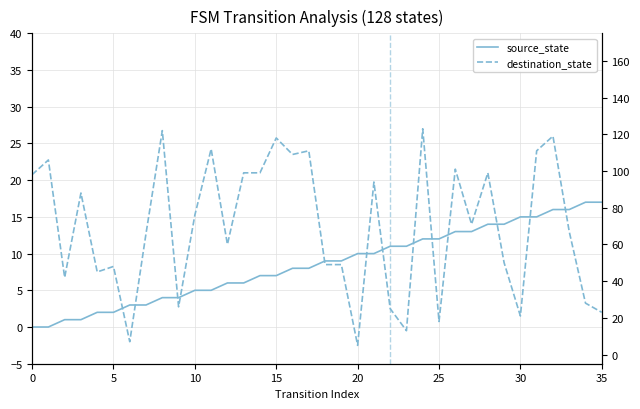

List the series in order of their overall mean, lowest first.

source_state, destination_state